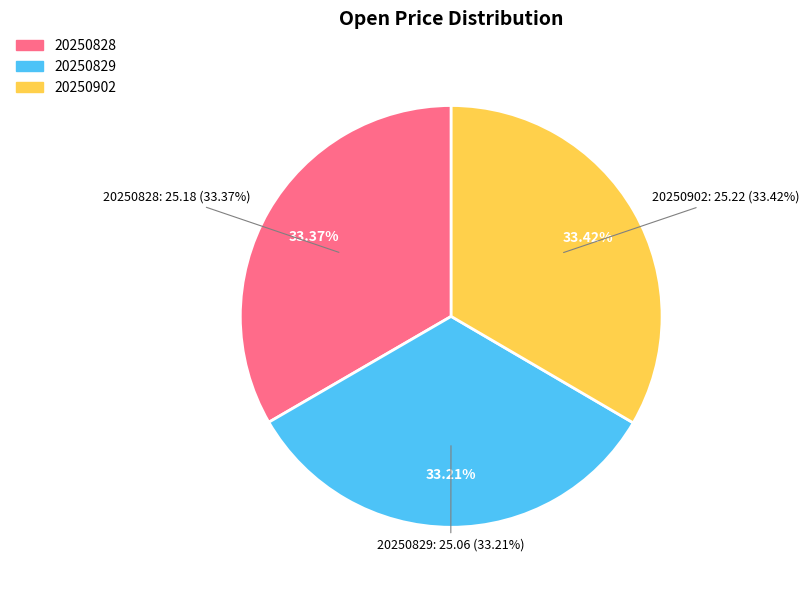

To the nearest percent, what portion does 20250902 represent?

33%